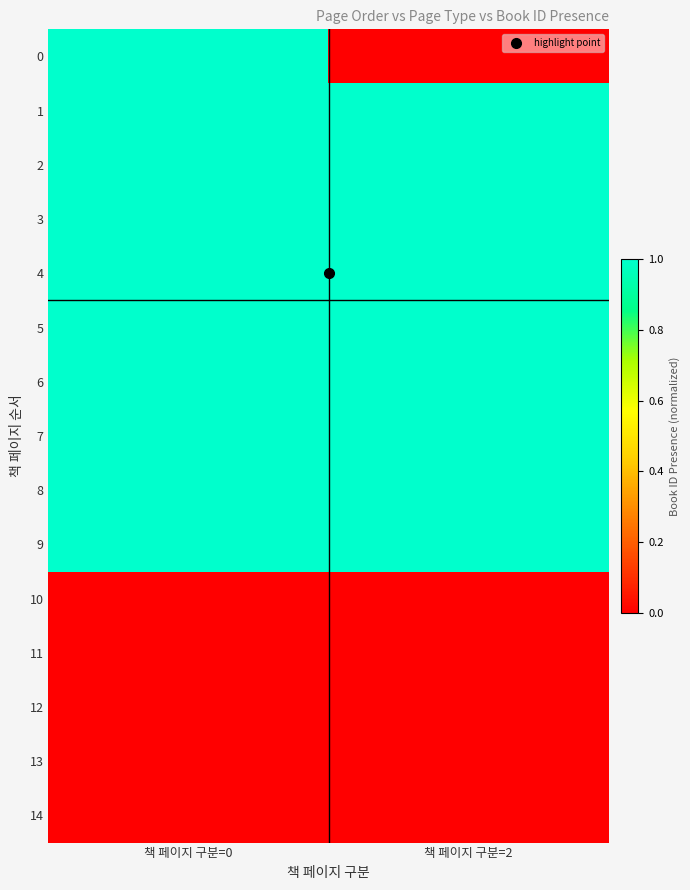

Reading left to right, extract all data points from this chart.

0: 책 페이지 구분=0=1	책 페이지 구분=2=0
1: 책 페이지 구분=0=1	책 페이지 구분=2=1
2: 책 페이지 구분=0=1	책 페이지 구분=2=1
3: 책 페이지 구분=0=1	책 페이지 구분=2=1
4: 책 페이지 구분=0=1	책 페이지 구분=2=1
5: 책 페이지 구분=0=1	책 페이지 구분=2=1
6: 책 페이지 구분=0=1	책 페이지 구분=2=1
7: 책 페이지 구분=0=1	책 페이지 구분=2=1
8: 책 페이지 구분=0=1	책 페이지 구분=2=1
9: 책 페이지 구분=0=1	책 페이지 구분=2=1
10: 책 페이지 구분=0=0	책 페이지 구분=2=0
11: 책 페이지 구분=0=0	책 페이지 구분=2=0
12: 책 페이지 구분=0=0	책 페이지 구분=2=0
13: 책 페이지 구분=0=0	책 페이지 구분=2=0
14: 책 페이지 구분=0=0	책 페이지 구분=2=0